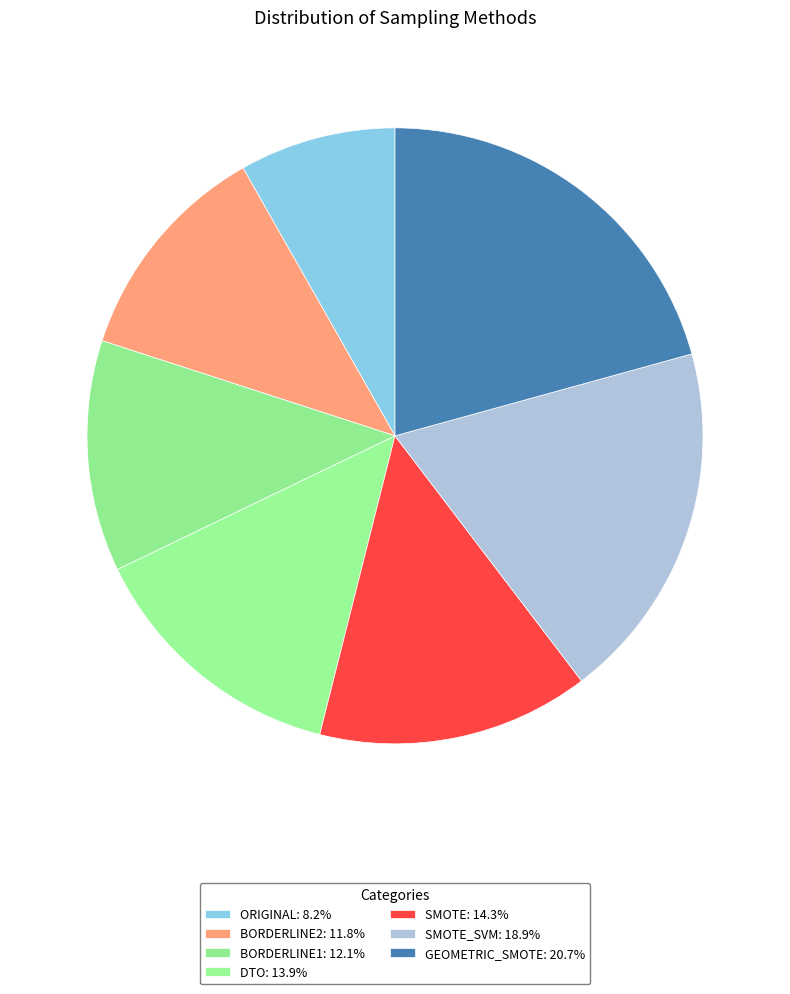

How many segments does this pie chart have?

7